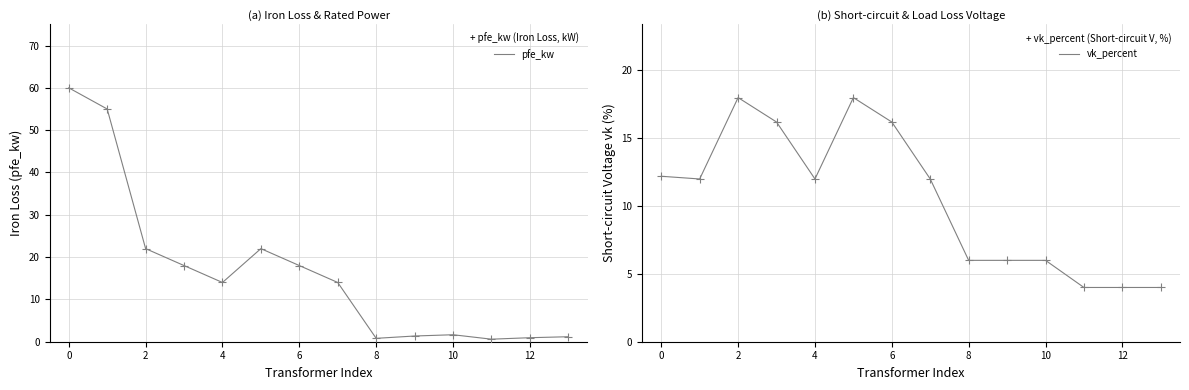

At how many categories does at least one series exceed 56?

1